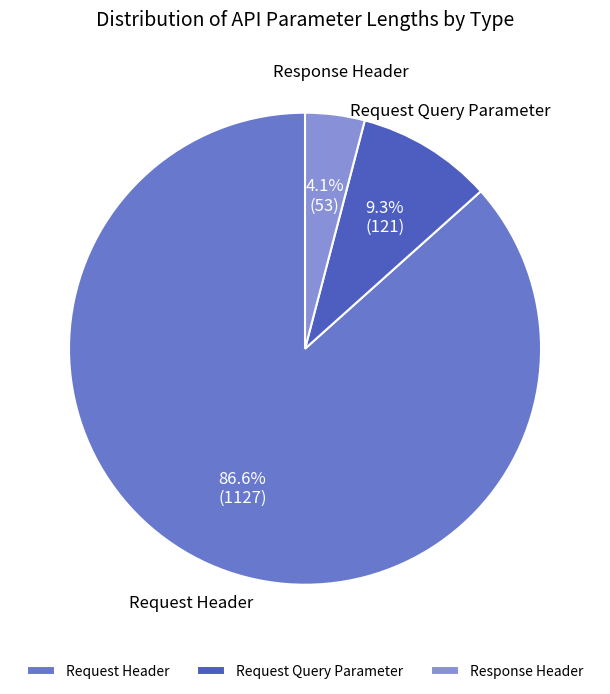

How many slices are in this pie chart?

3